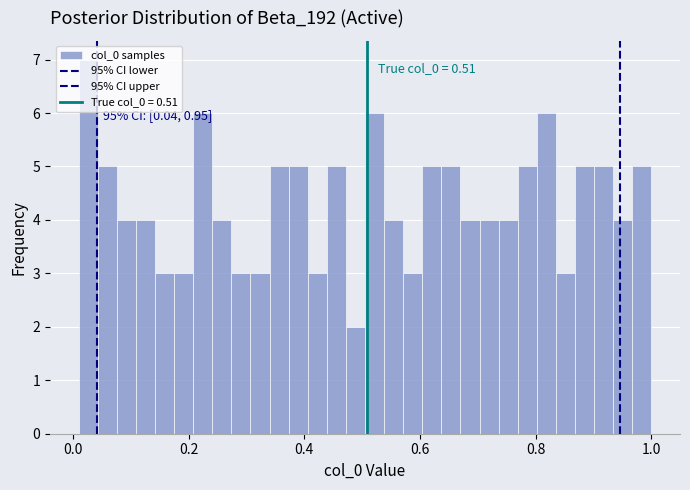

Read against the x-axis, roughly where is the centre of the tallest bar?

0.02